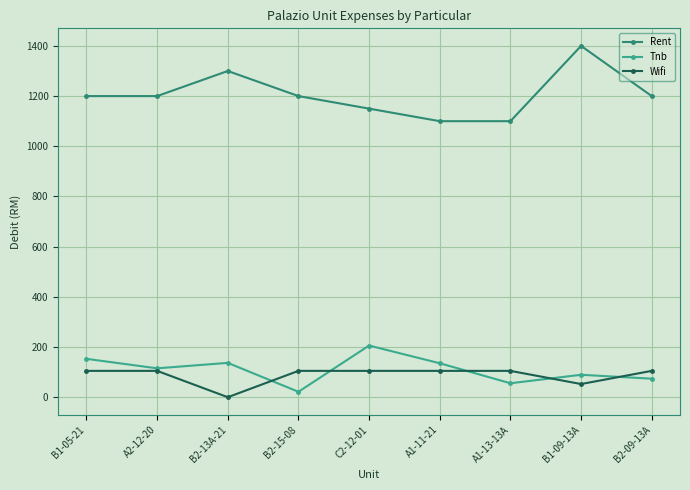

What is the label of the 6th point from the left?

A1-11-21